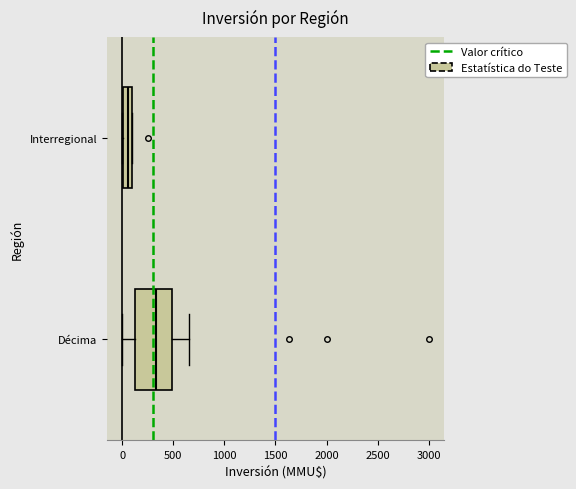

Which box has the furthest to the right median line?

Décima